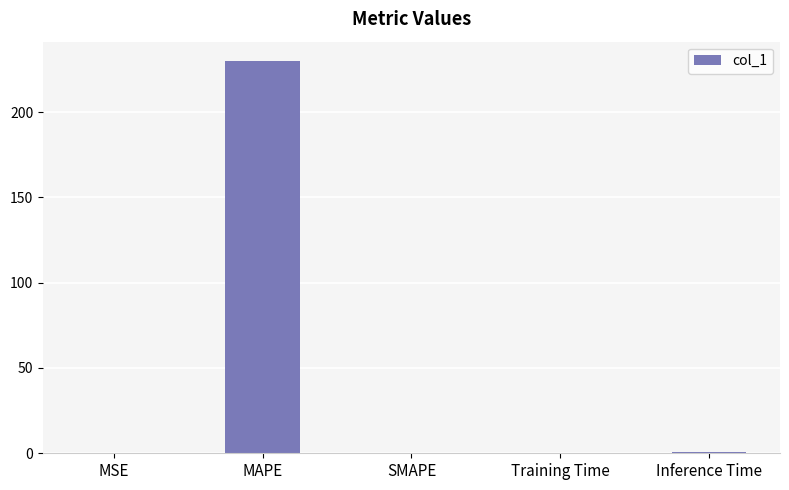

What is the change in value from MAPE to Training Time?

-229.6